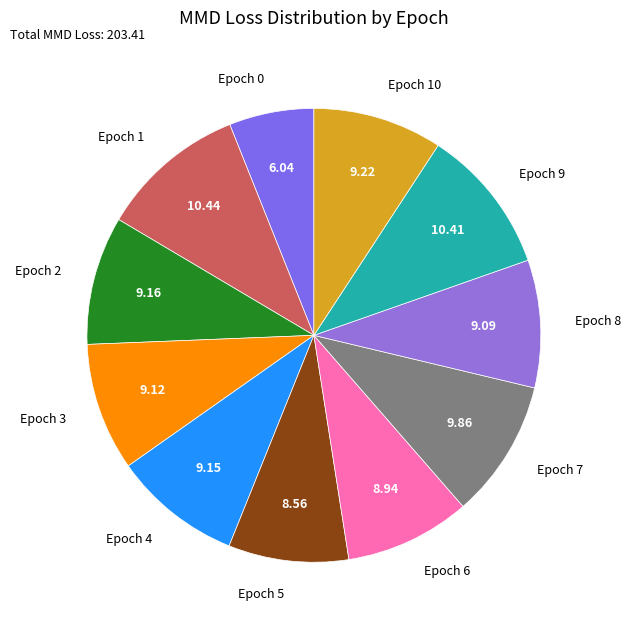

Is Epoch 6 the majority of the pie?

No